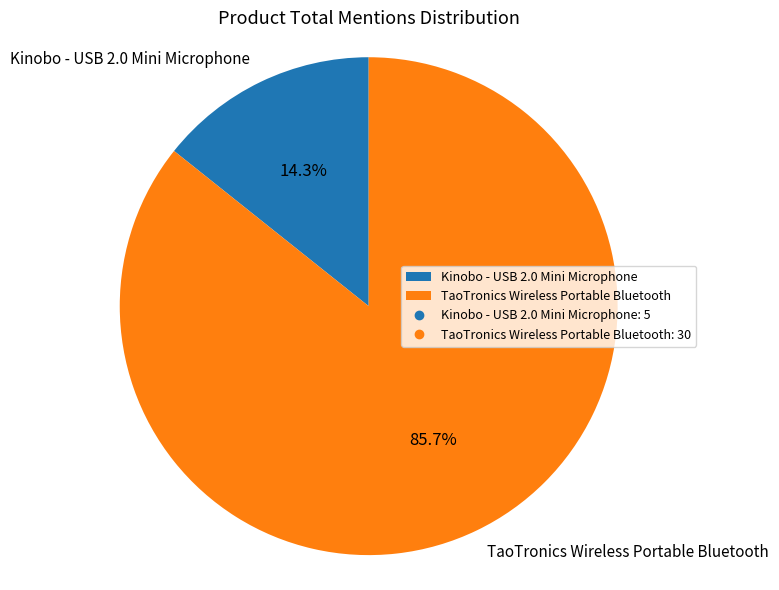

To the nearest percent, what portion does Kinobo - USB 2.0 Mini Microphone represent?

14%